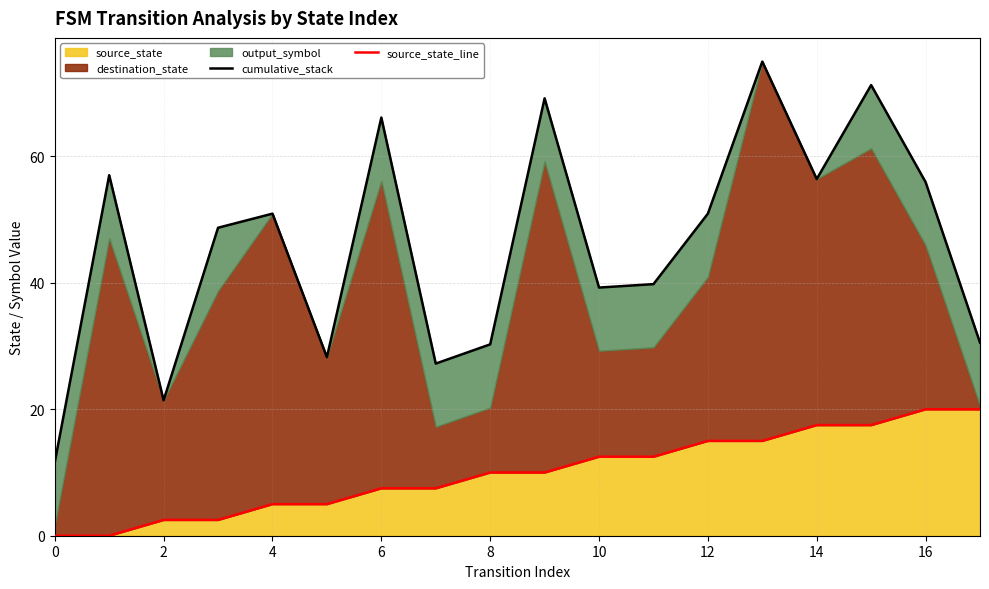

True or false: source_state has a value of 14.4 at 8.

False